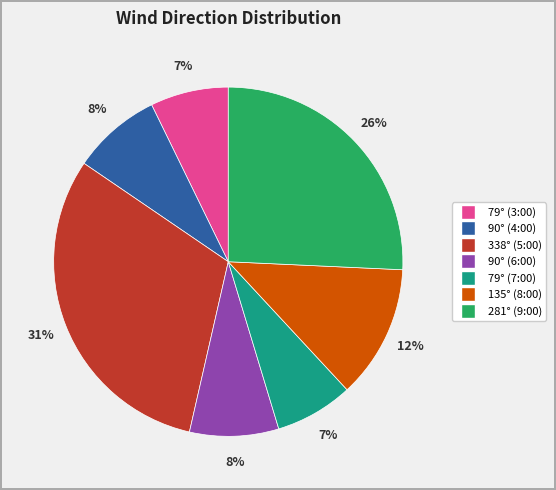

To the nearest percent, what is the difference between the largest and smallest slice percentages?

24%